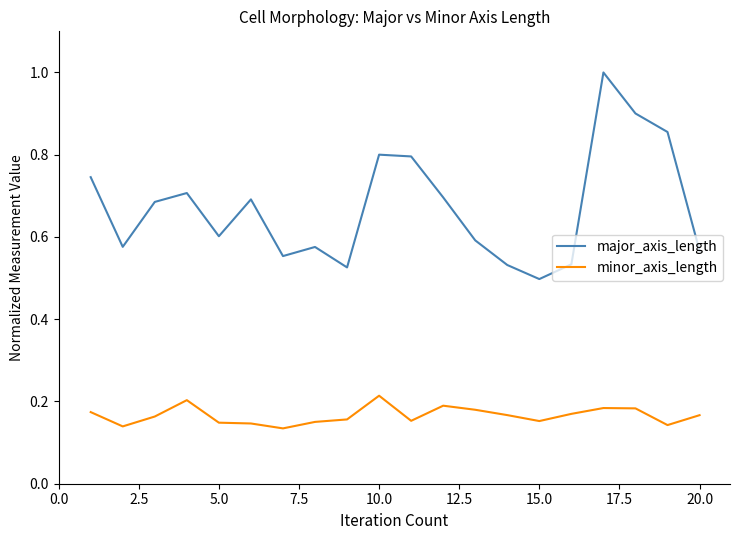

Which series has the largest total across all categories?

major_axis_length